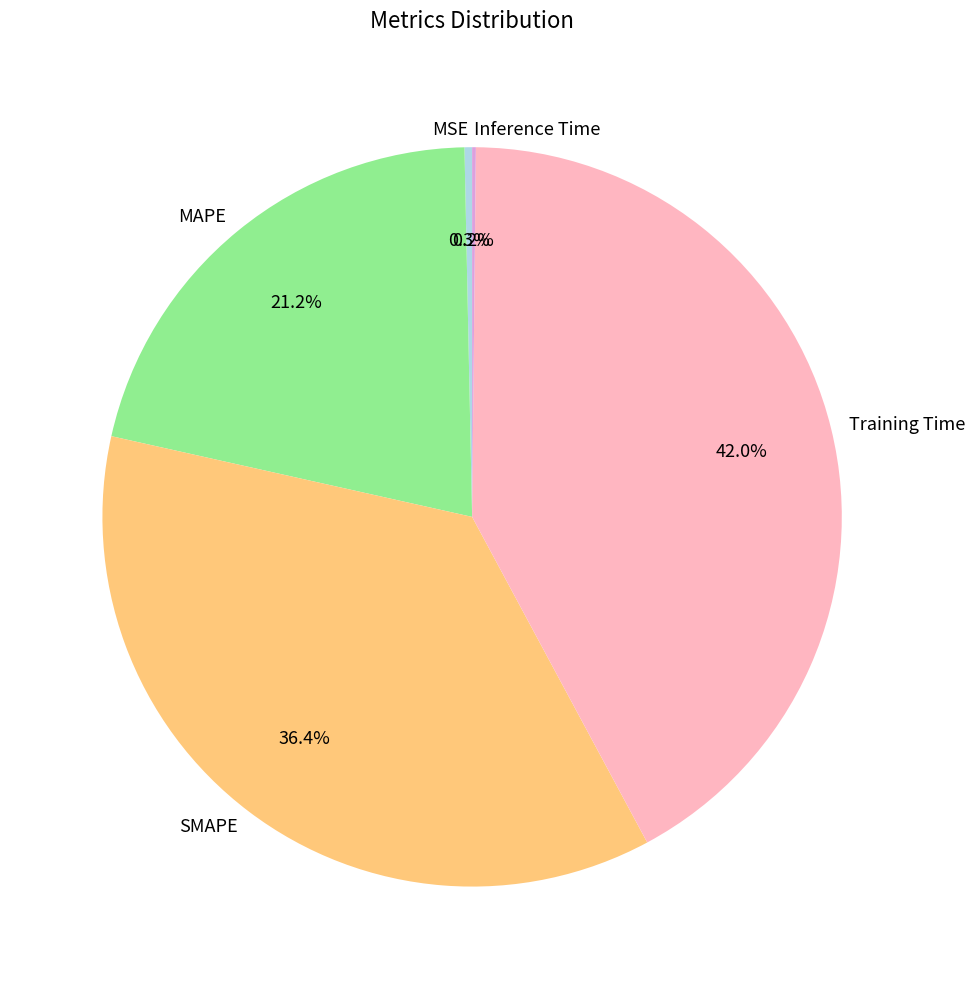

To the nearest percent, what is the combined percentage of Training Time and MSE?

42%